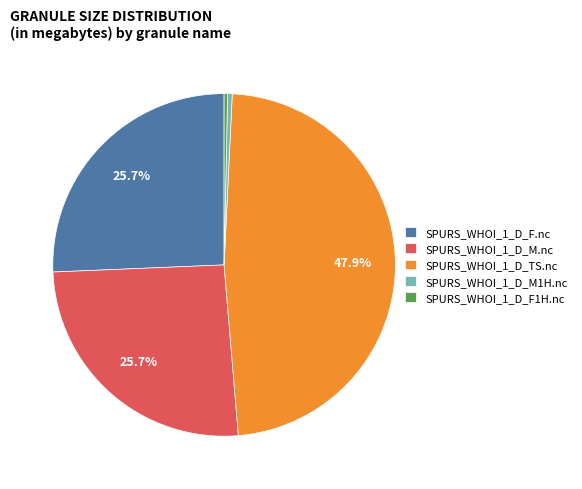

How many segments does this pie chart have?

5